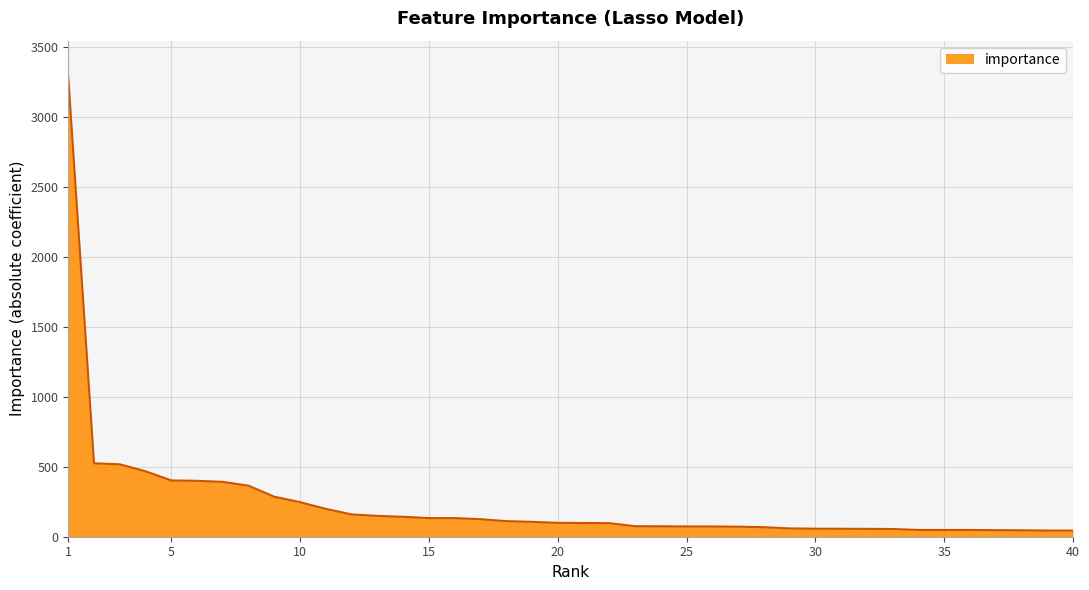

What is the difference between the maximum and minimum values?

3241.8